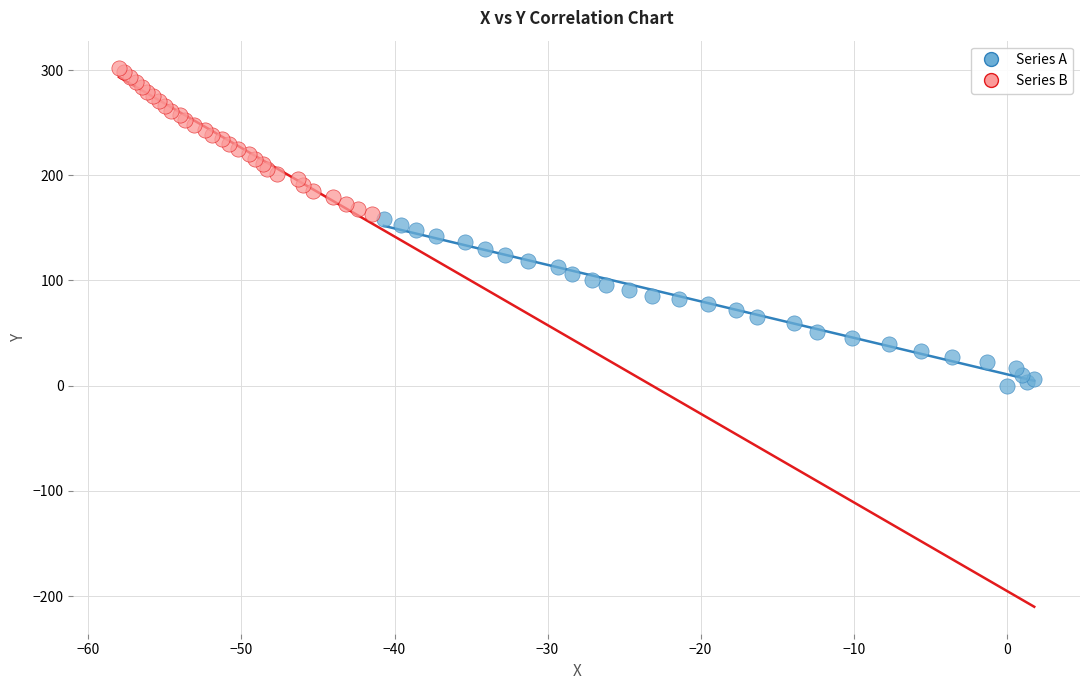

Which series reaches the maximum Y coordinate?

Series B